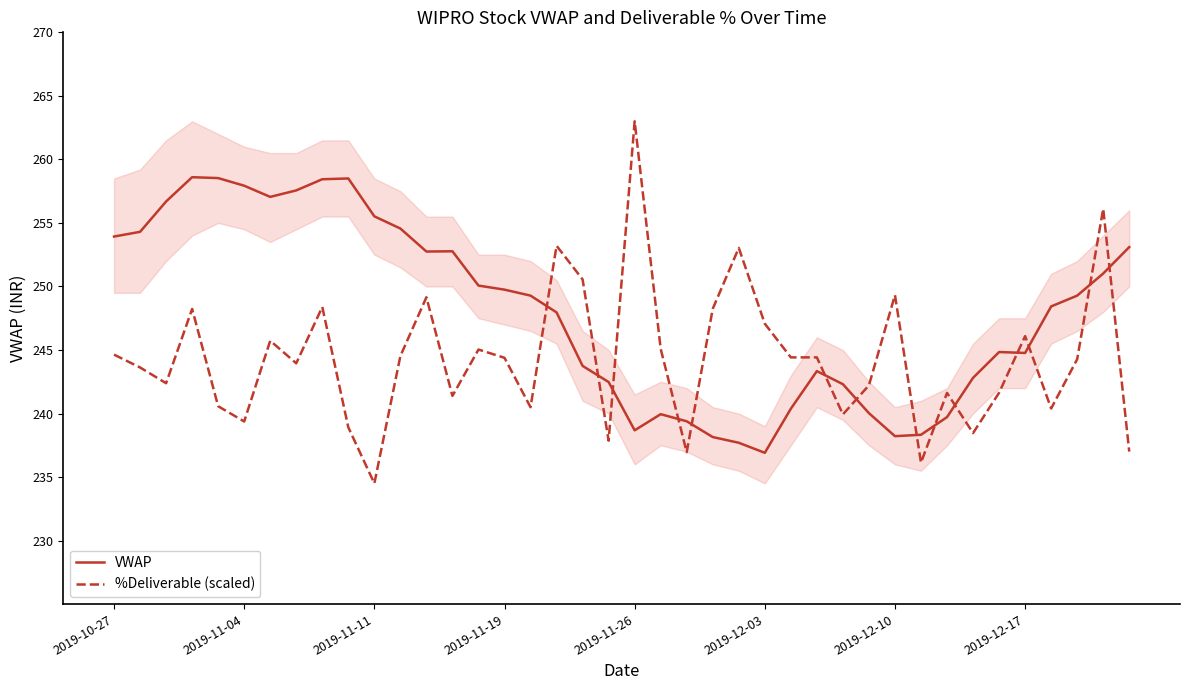

The value of VWAP at 2019-12-10 is 434.6. True or false?

False